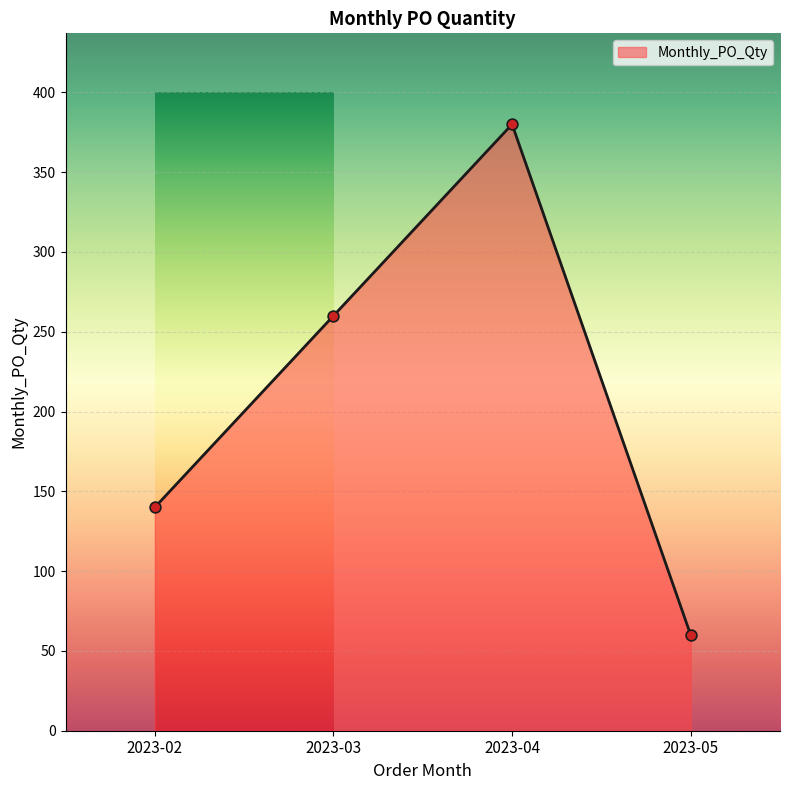

Between 2023-02 and 2023-04, which is larger?

2023-04